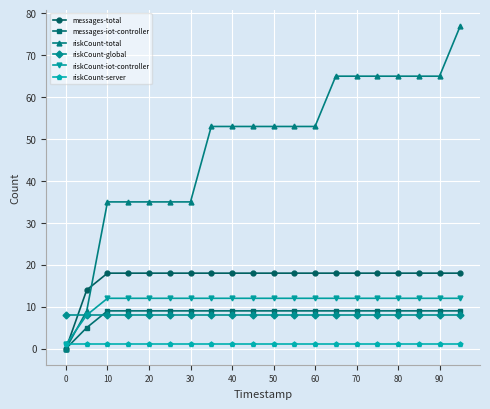

What is the average value of the riskCount-server series?

1